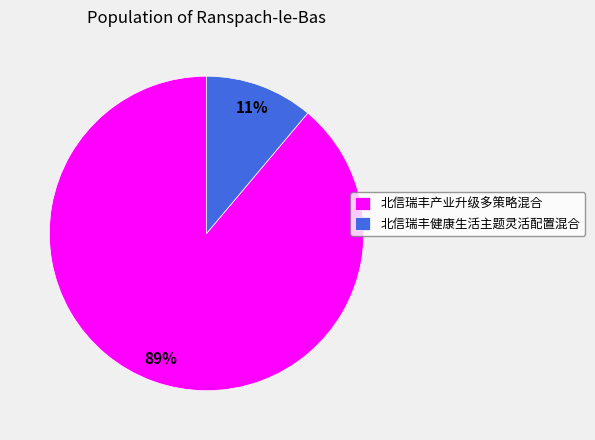

Between 北信瑞丰产业升级多策略混合 and 北信瑞丰健康生活主题灵活配置混合, which is larger?

北信瑞丰产业升级多策略混合